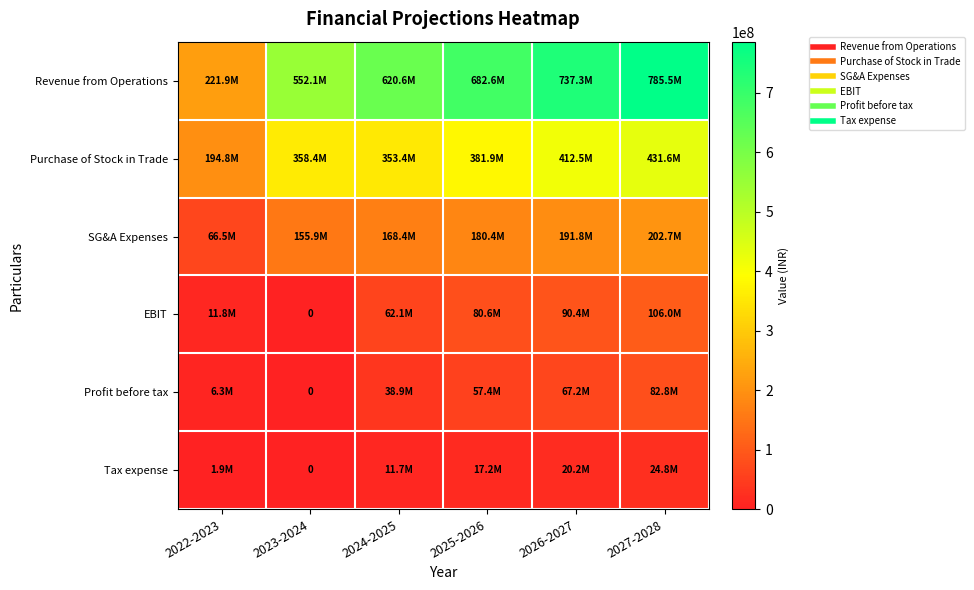

Which series has the widest spread of values?

Revenue from Operations